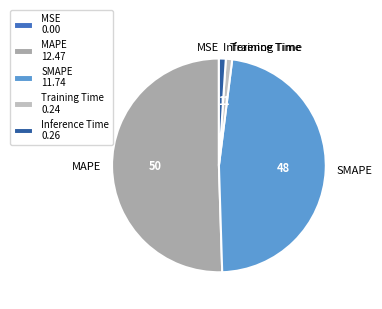

Between Training Time and SMAPE, which is larger?

SMAPE